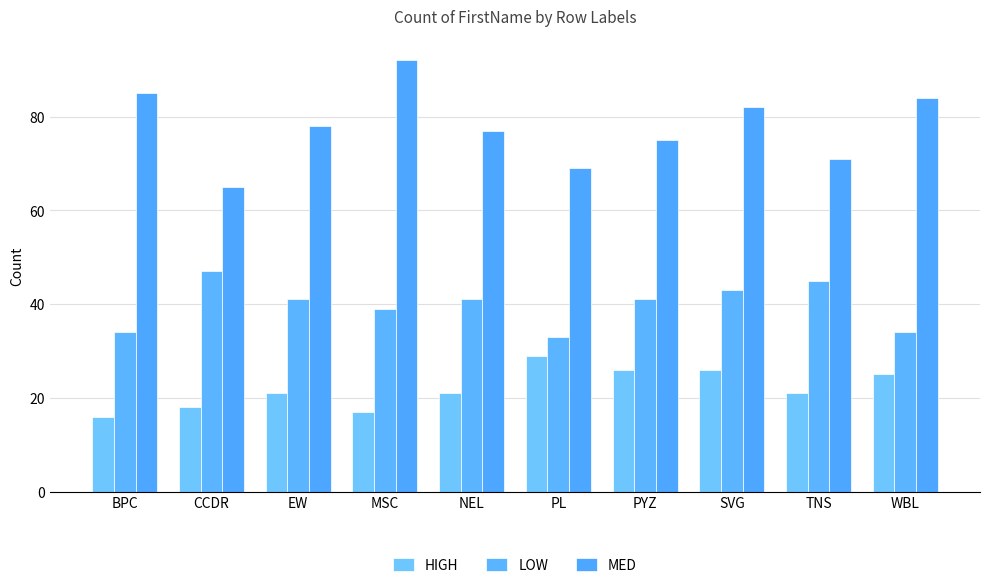

What is the difference between the second highest and minimum values in the LOW series?

12